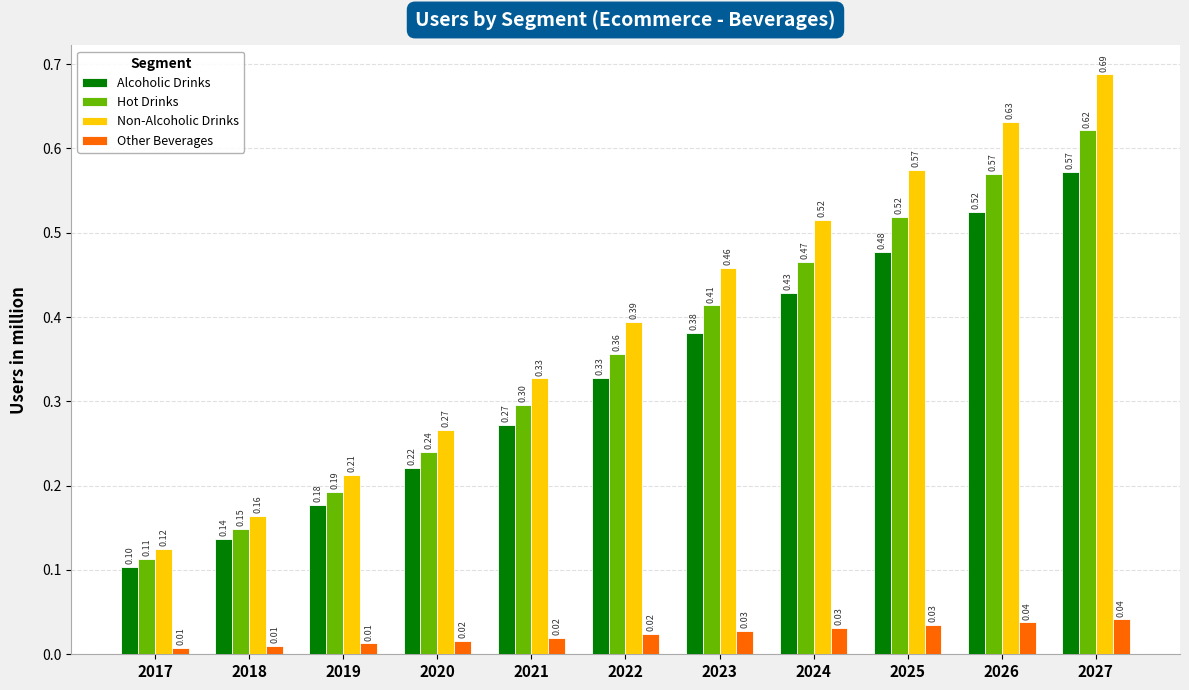

At 2026, list the series in order from largest to smallest.

Non-Alcoholic Drinks, Hot Drinks, Alcoholic Drinks, Other Beverages